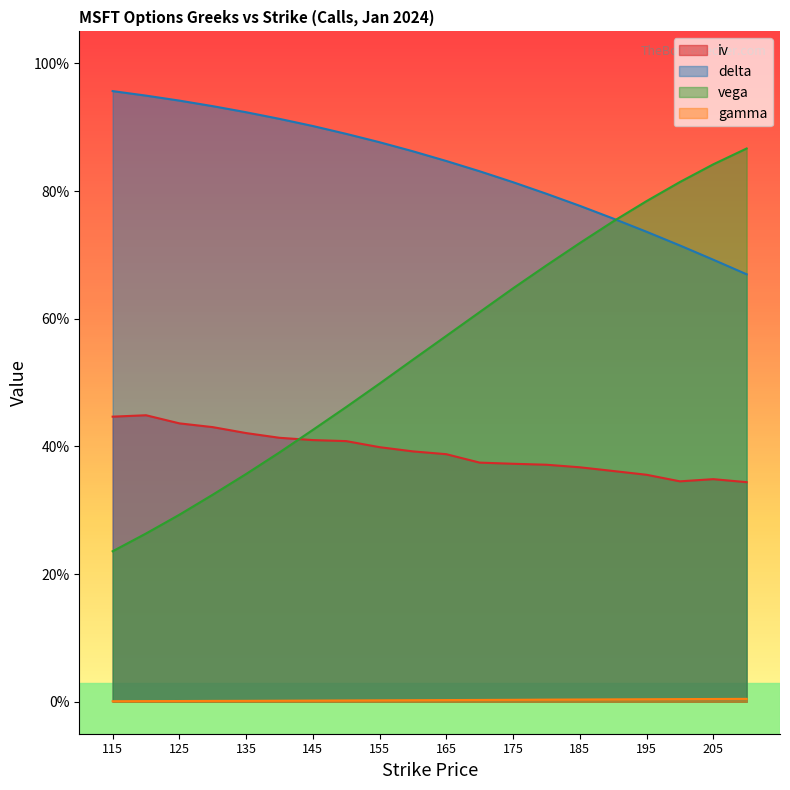

Is the value of gamma at 130 greater than the value of iv at 160?

No